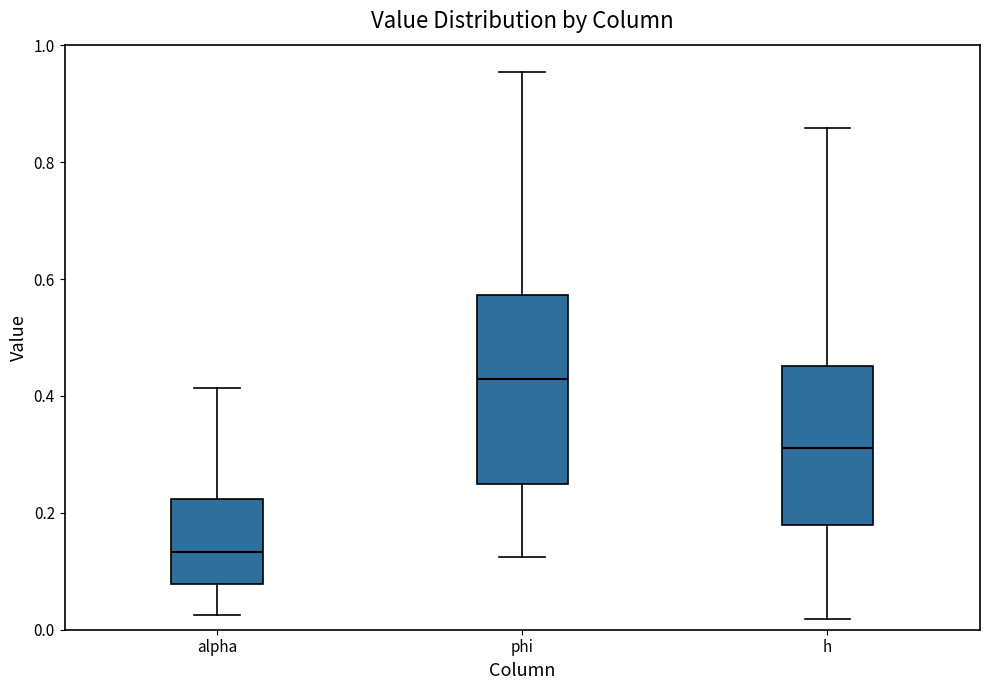

Reading left to right, transcribe this box plot: for each box, give where its median line is, the range the box spans, and where its two whiskers end, as read against the y-axis. The values are not printed on the chart, so give them approximately, as read against the axis.

alpha: median 0.14, box 0.08 to 0.22, whiskers 0.02 to 0.42
phi: median 0.42, box 0.24 to 0.58, whiskers 0.12 to 0.96
h: median 0.32, box 0.18 to 0.46, whiskers 0.02 to 0.86